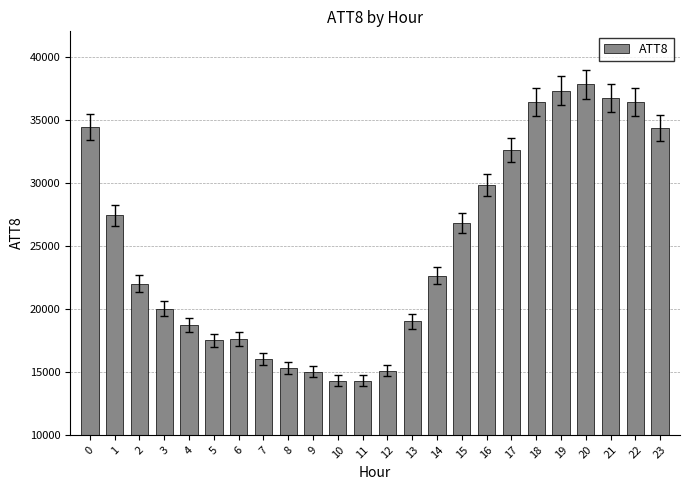

What is the sum of the values at 8 and 3?

35300